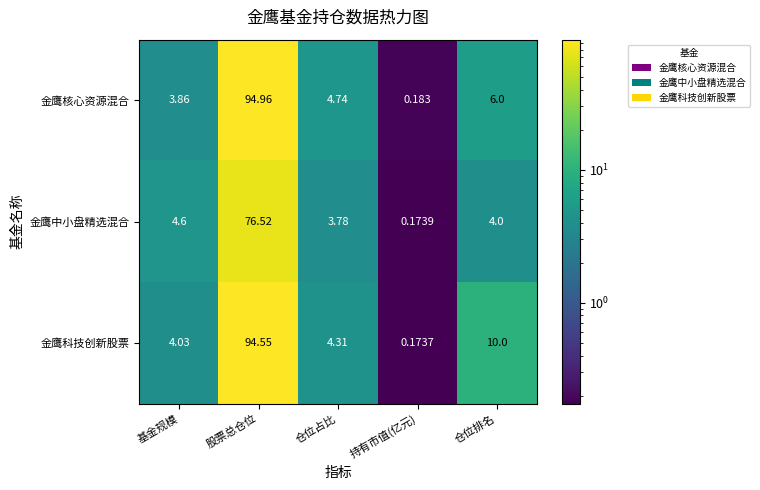

At which category is the sum across all series the highest?

股票总仓位